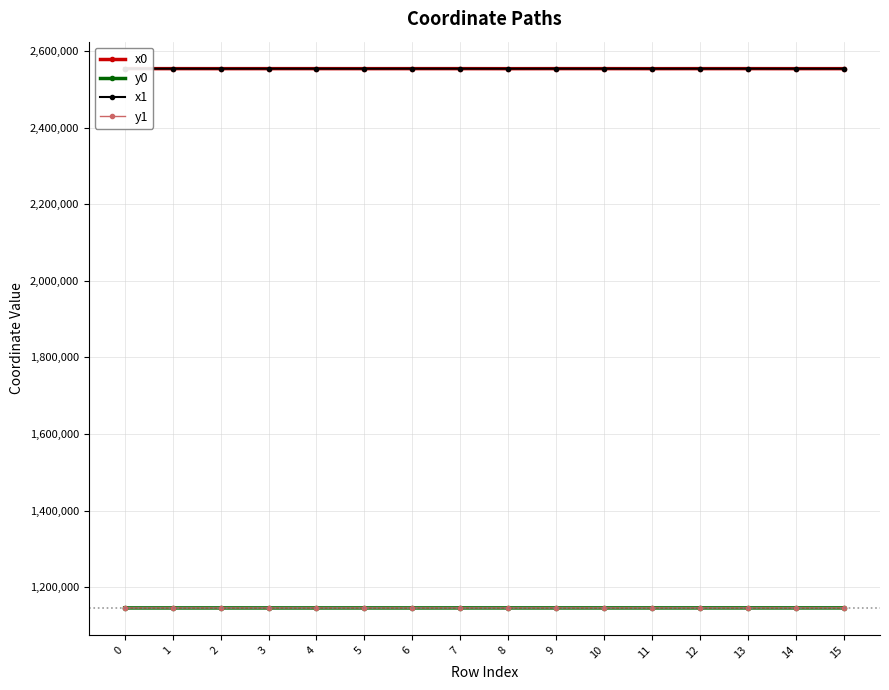

What is the minimum value for y1?

1145657.1